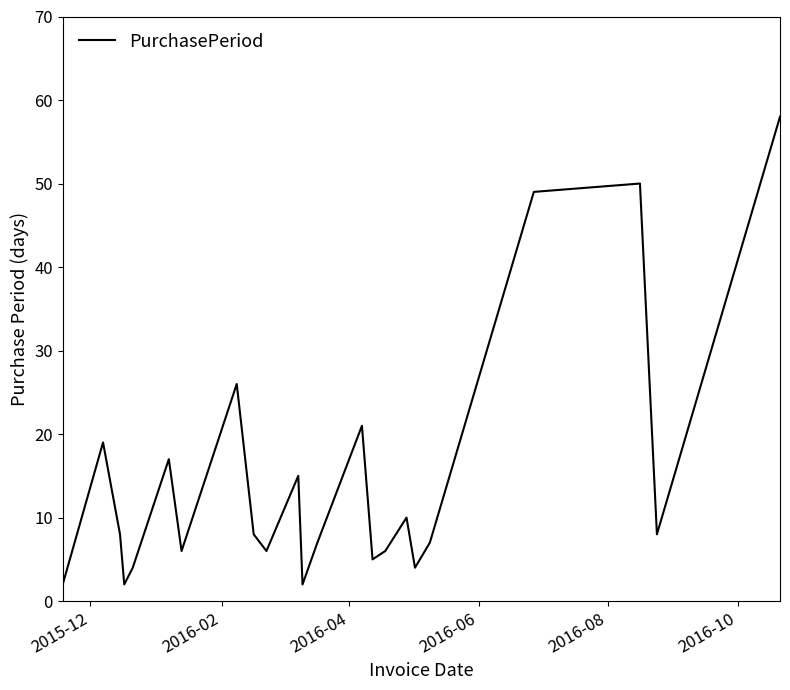

How many categories are shown in the chart?

23